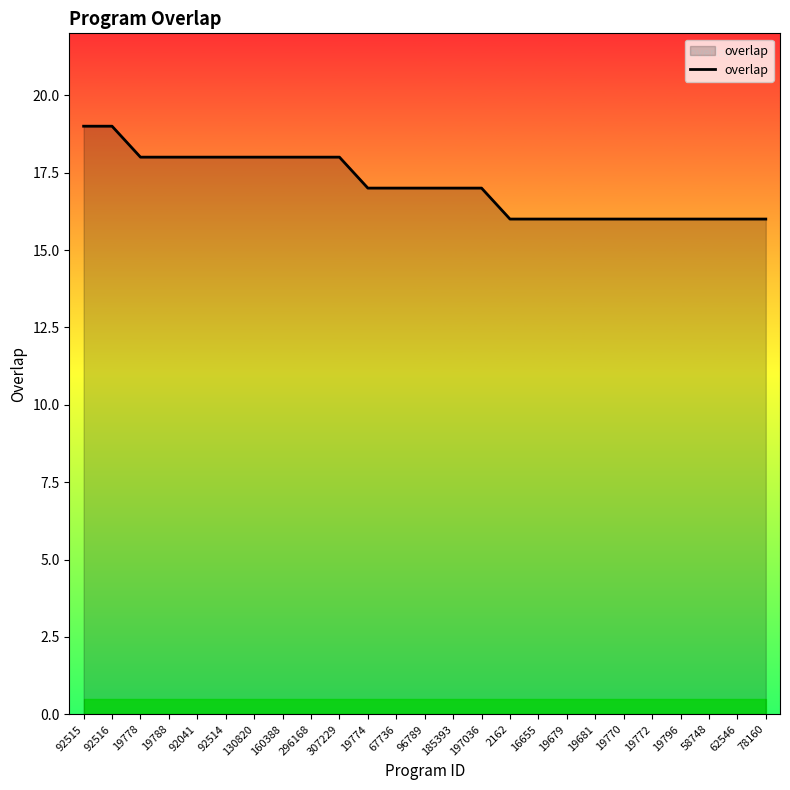

What is the sum of all values?

427